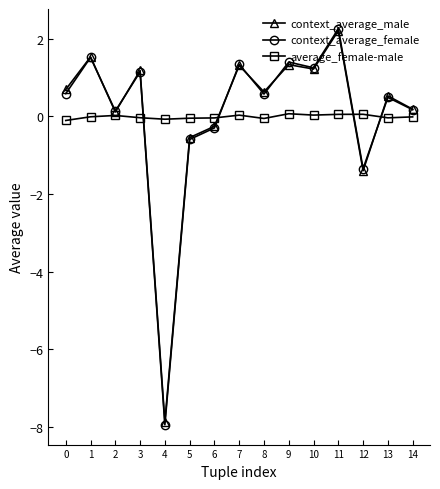

Which series has the widest spread of values?

context_average_female